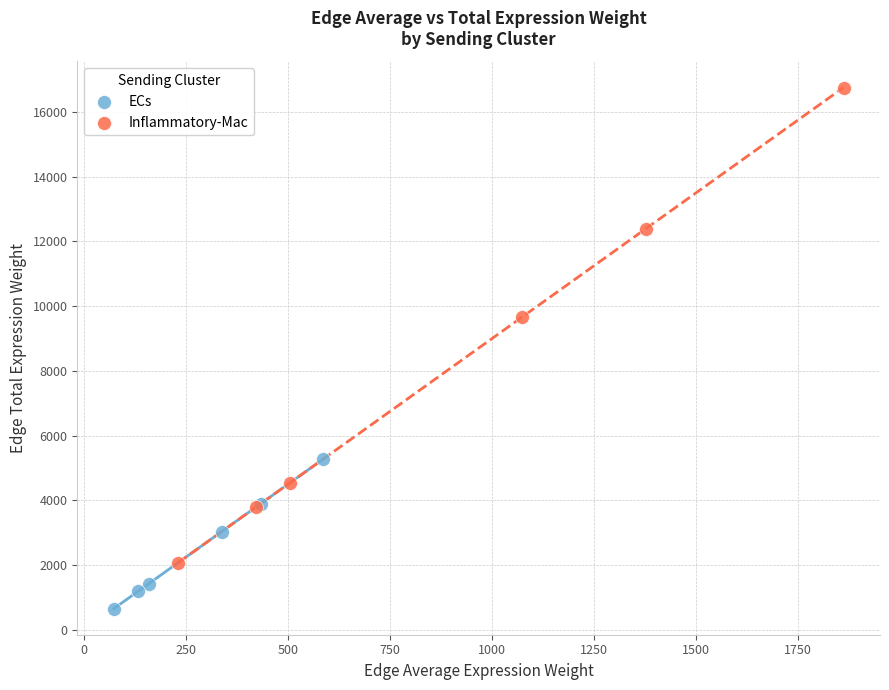

Which series reaches the minimum Y coordinate?

ECs